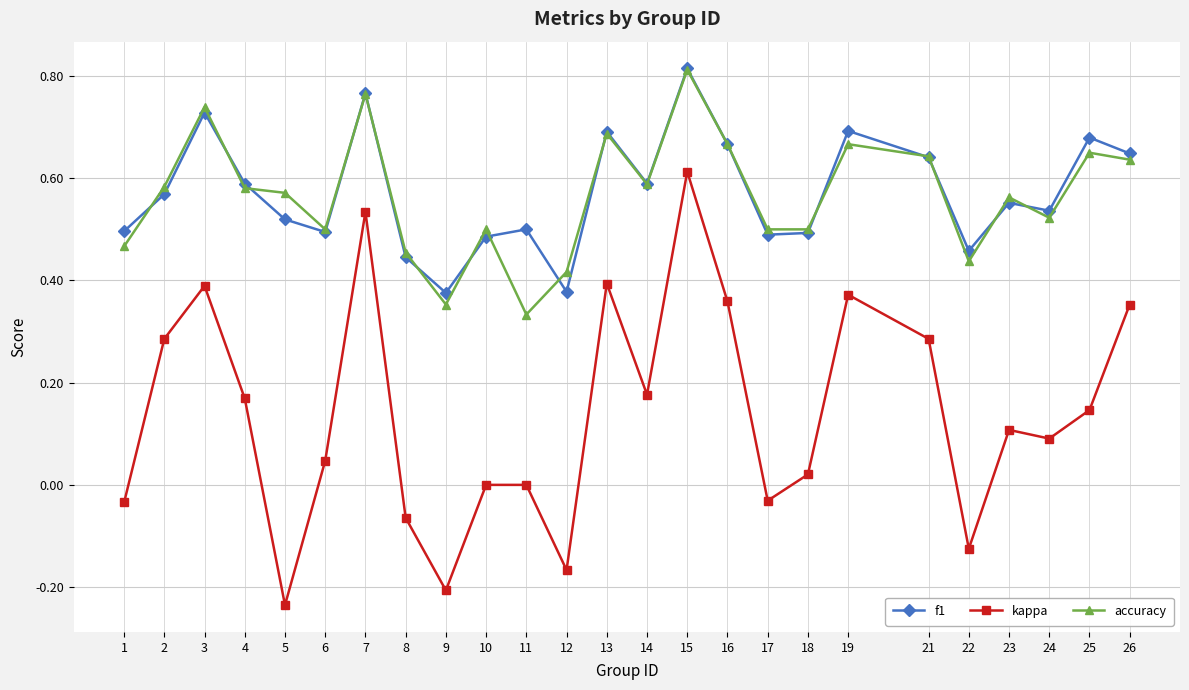

The value of accuracy at 16 is 0.2. True or false?

False